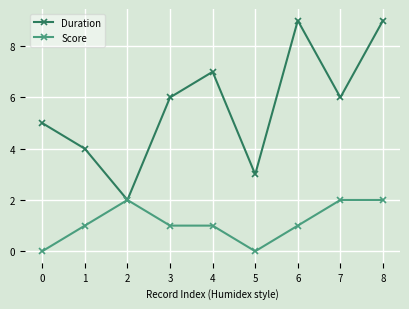

What is the value of the Score point at the 9th from the left?

2